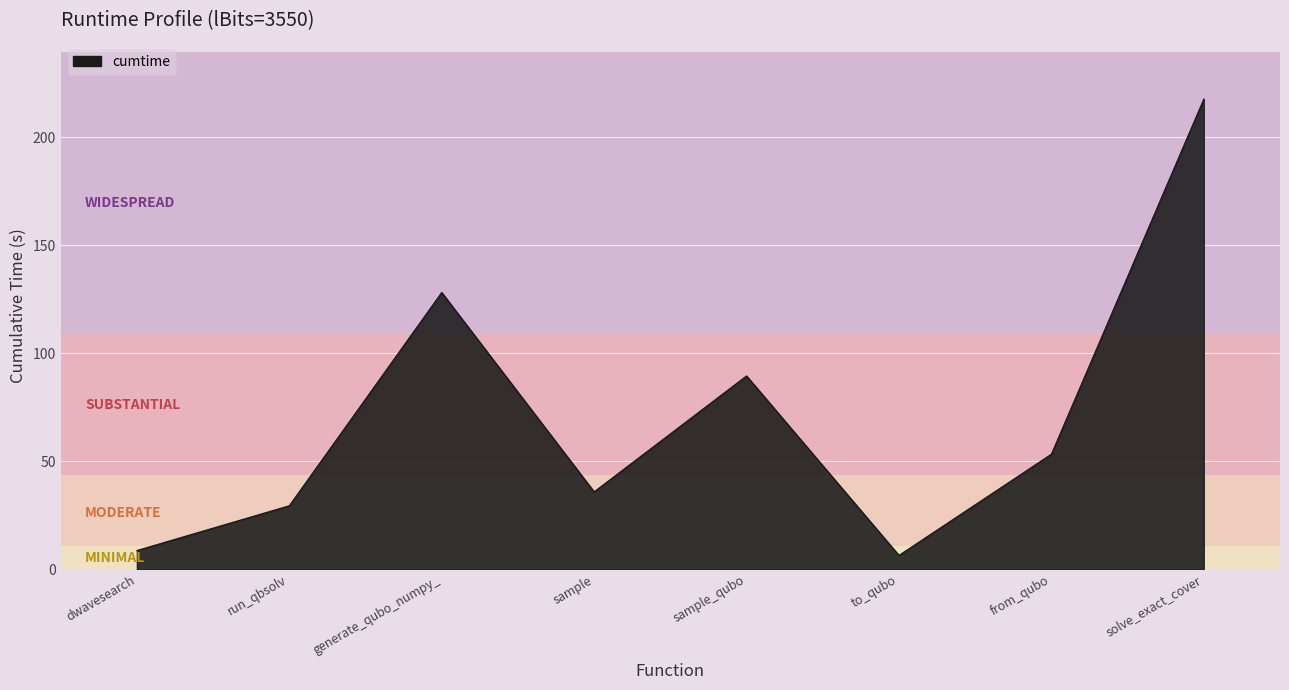

What is the change in value from from_qubo to solve_exact_cover?

+164.4